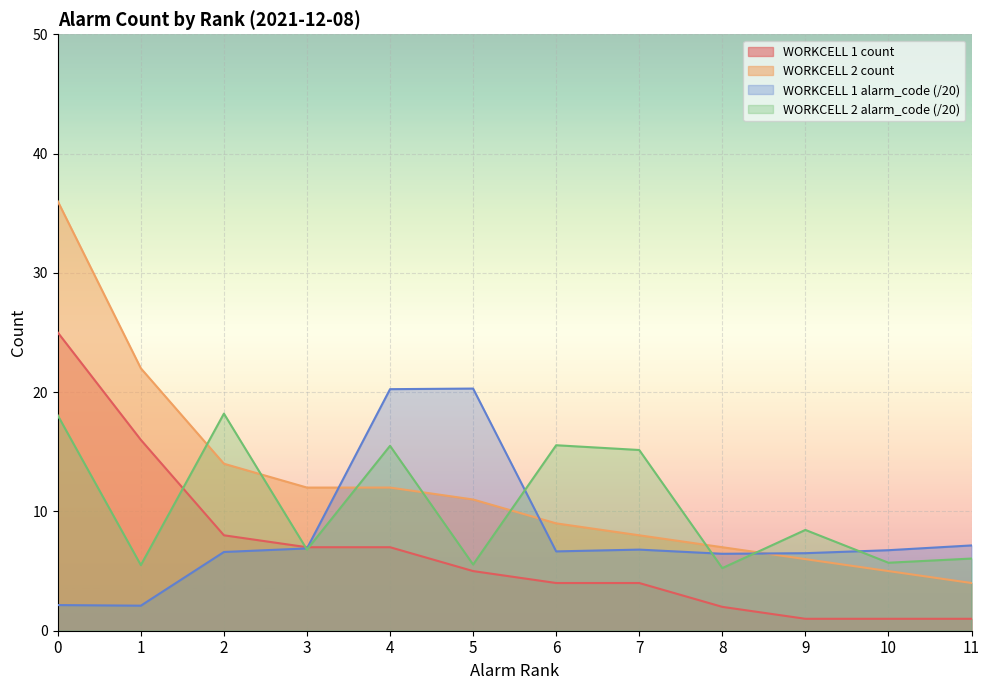

Between 1 and 4, which is larger?

1